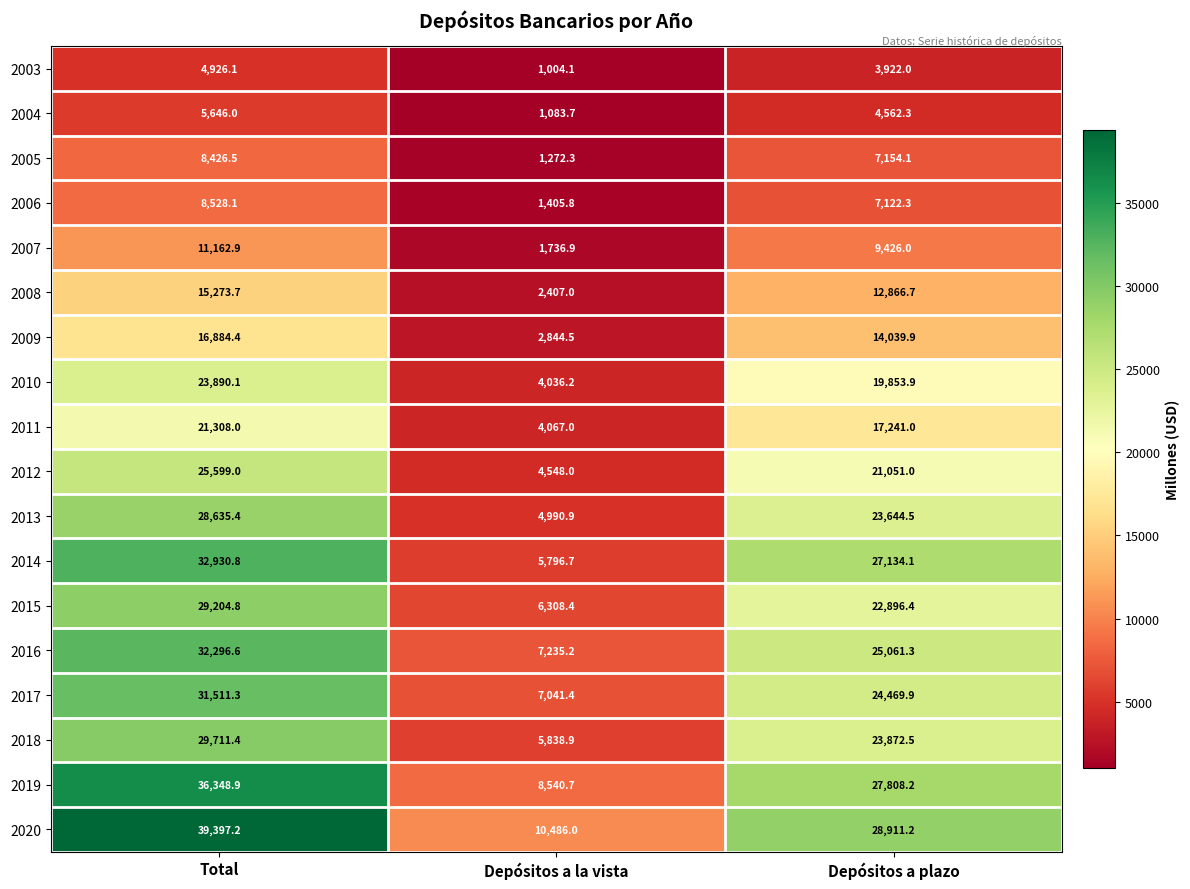

What is the total value across all series at Total?

401681.2